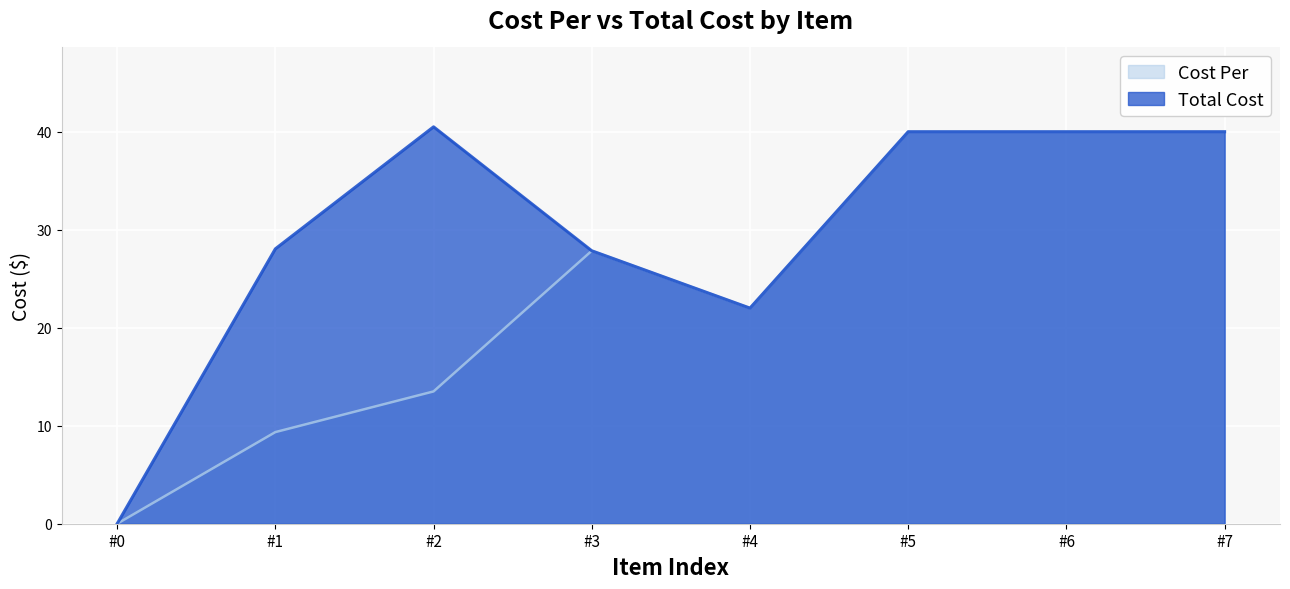

List the series in order of their overall mean, lowest first.

Cost Per, Total Cost